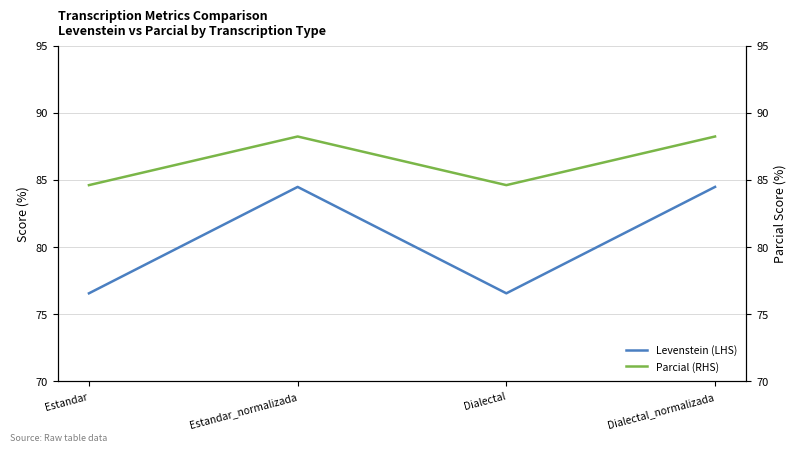

What is the maximum value for Levenstein (LHS)?

84.5